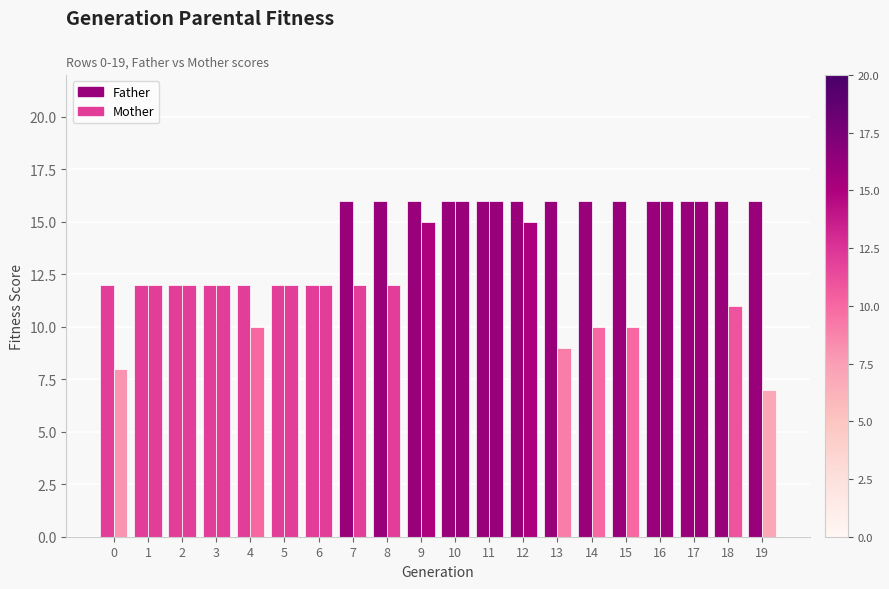

At which category is the sum across all series the highest?

10